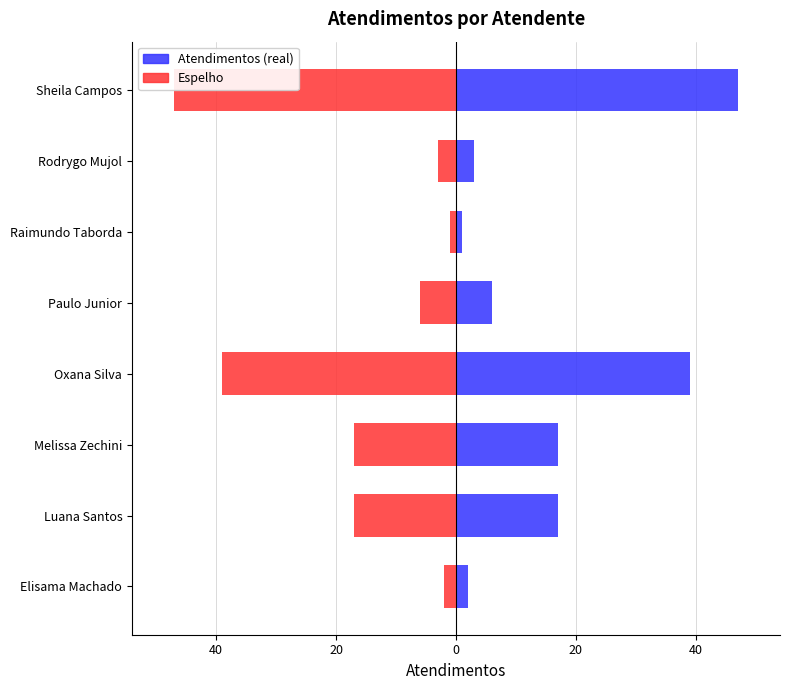

How many data points in Espelho are less than -6?

4